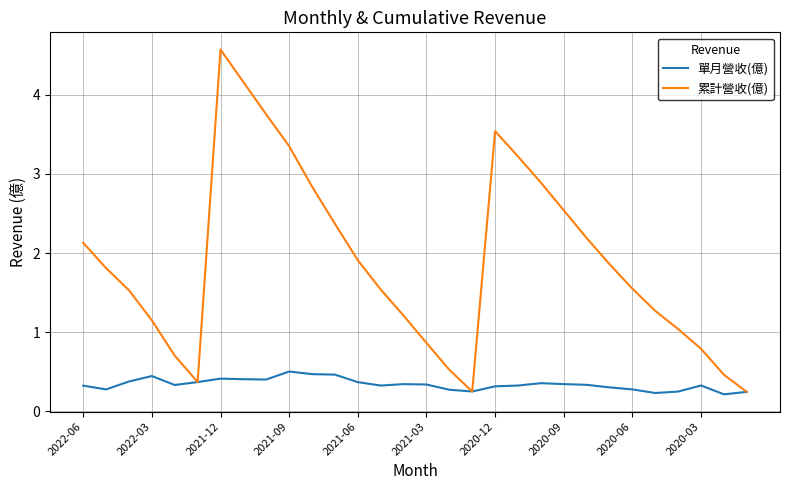

What is the sum of all 累計營收(億) values?

56.6